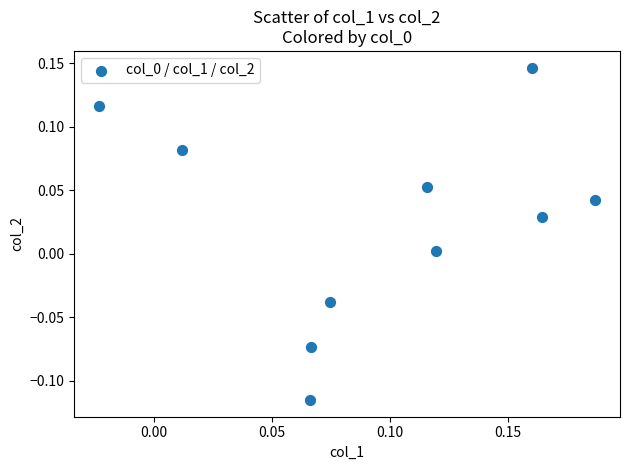

What is the range of Y values (max minus min)?

0.3